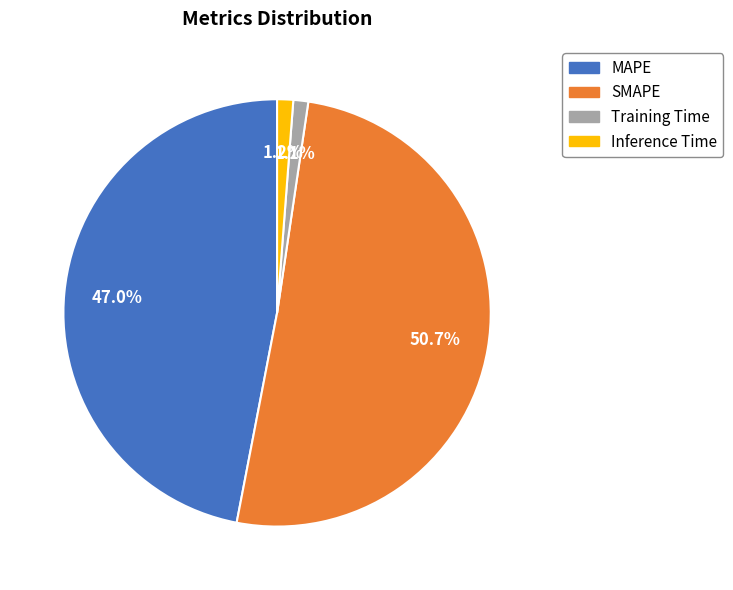

Between Training Time and MAPE, which is larger?

MAPE